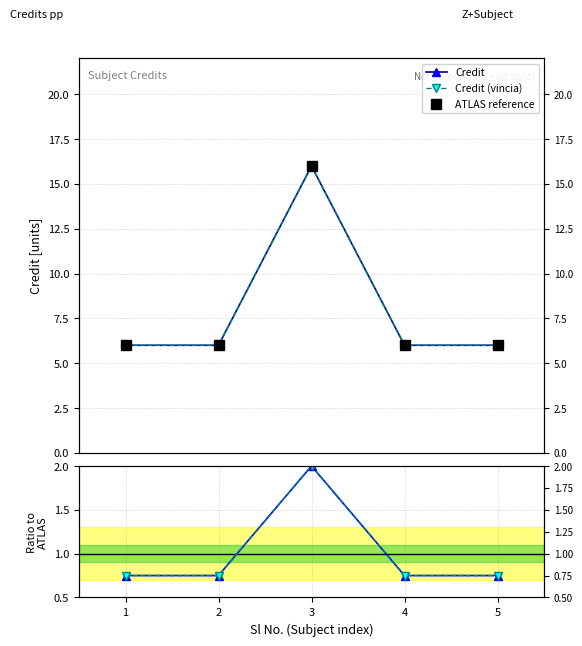

Count the number of data series in this chart.

3